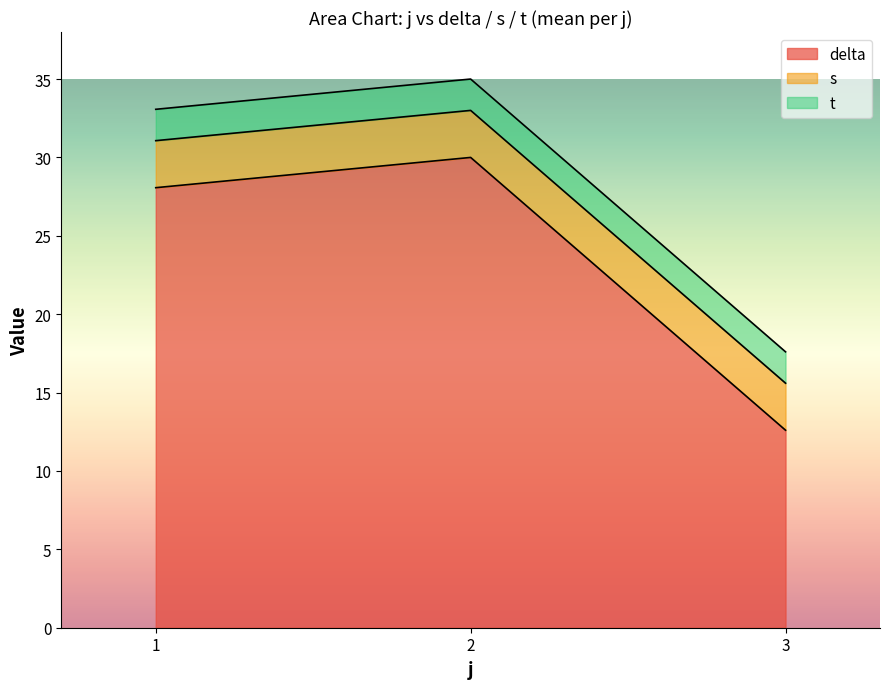

Which series has the largest range (max minus min)?

delta_mean